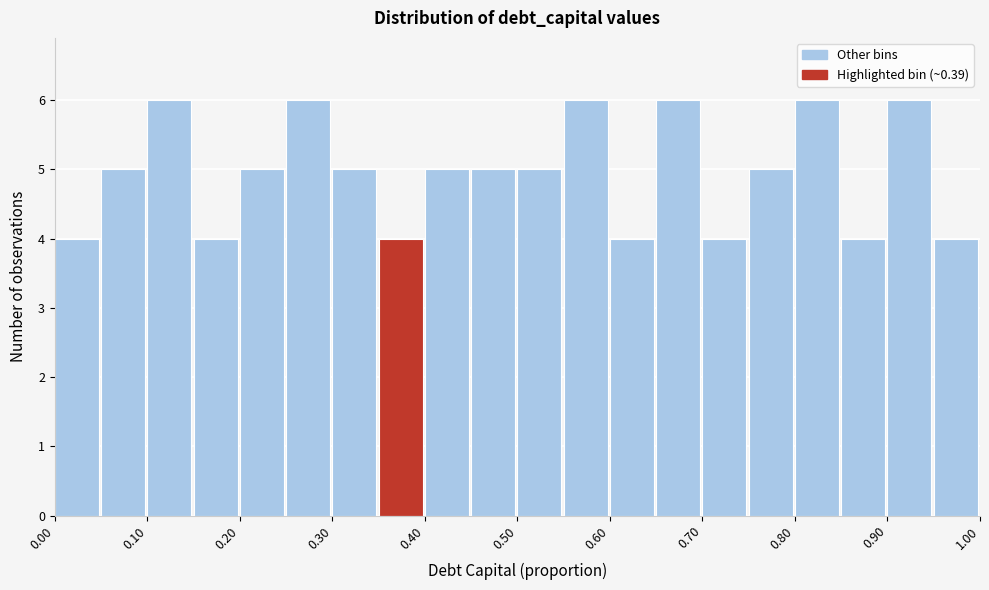

Reading left to right, transcribe this chart: for each bar, give the range it covers on the x-axis and its height. The values are not printed on the chart, so give them approximately, as read against the axis.

0.00 to 0.05: 4
0.05 to 0.10: 5
0.10 to 0.15: 6
0.15 to 0.20: 4
0.20 to 0.25: 5
0.25 to 0.30: 6
0.30 to 0.35: 5
0.35 to 0.40: 4
0.40 to 0.45: 5
0.45 to 0.50: 5
0.50 to 0.55: 5
0.55 to 0.60: 6
0.60 to 0.65: 4
0.65 to 0.70: 6
0.70 to 0.75: 4
0.75 to 0.80: 5
0.80 to 0.85: 6
0.85 to 0.90: 4
0.90 to 0.95: 6
0.95 to 1.00: 4